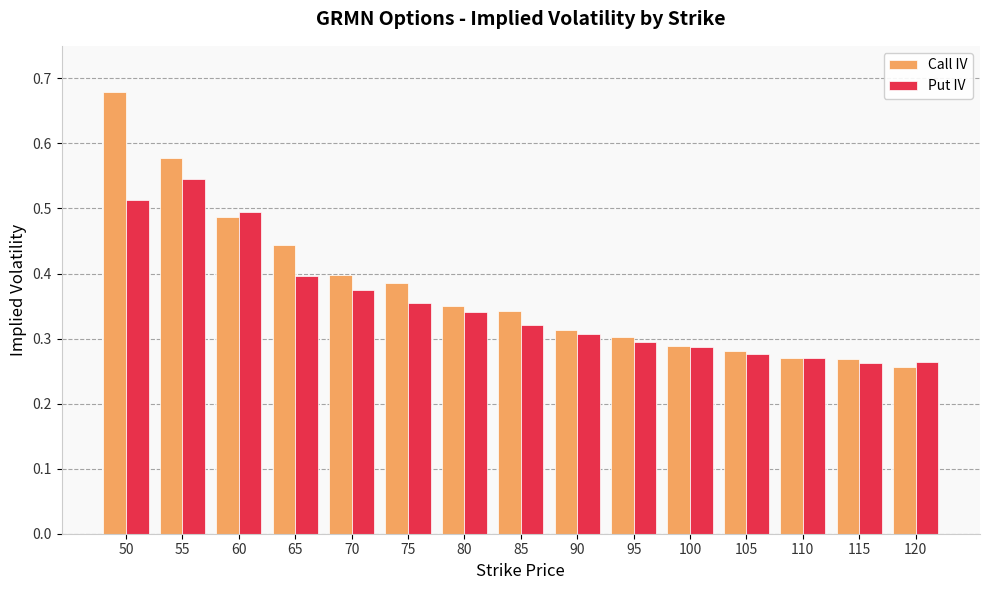

Count the Put IV values in the range 0 to 1.

15